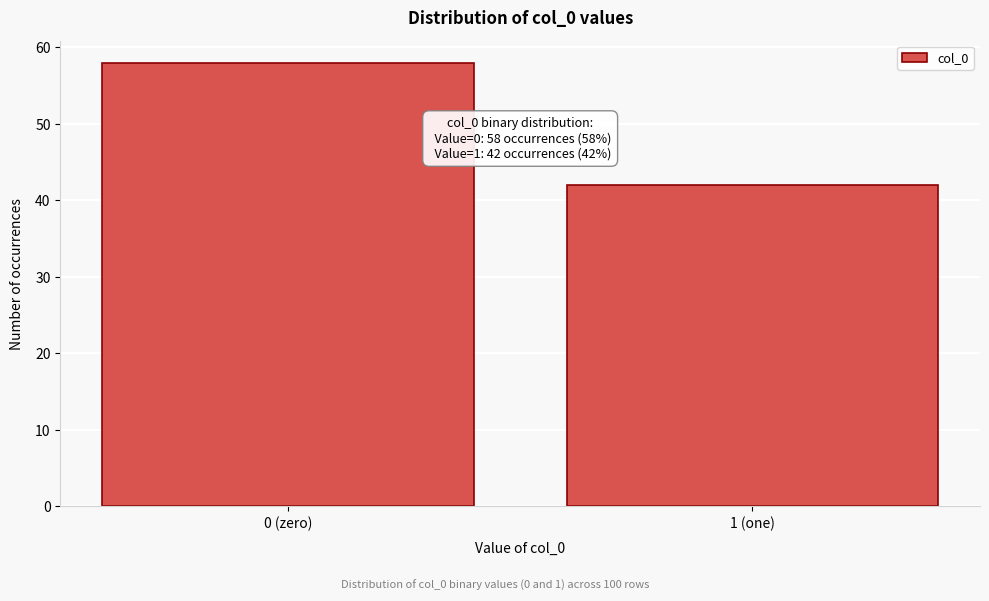

Reading left to right, extract all data points from this chart.

0 (zero)=58	1 (one)=42